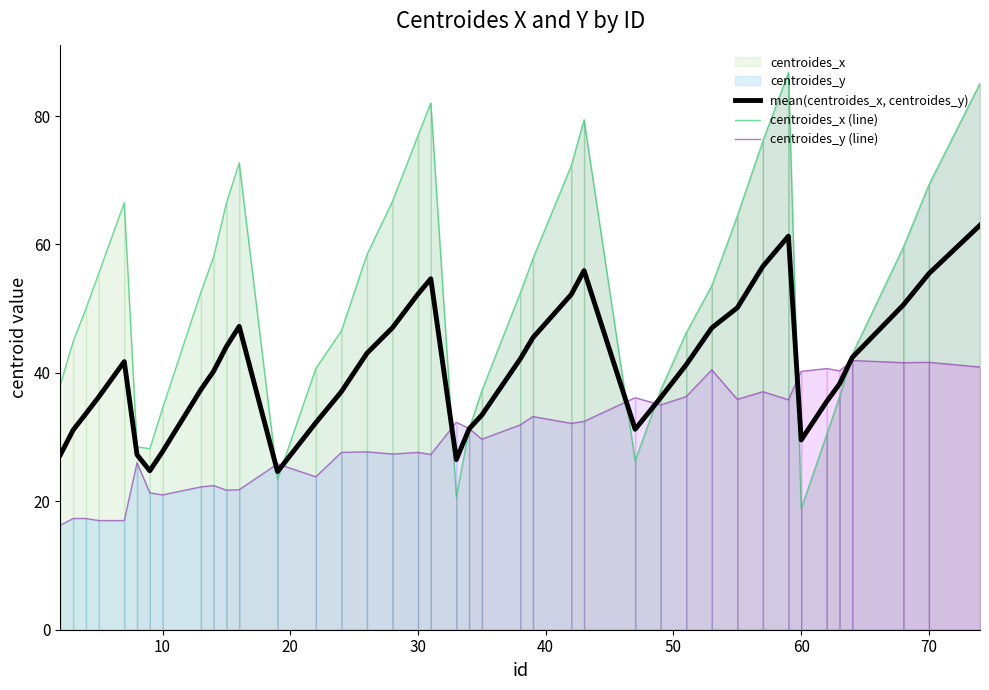

After their last crossing, which series has the higher values: centroides_x (line) or centroides_y (line)?

centroides_x (line)